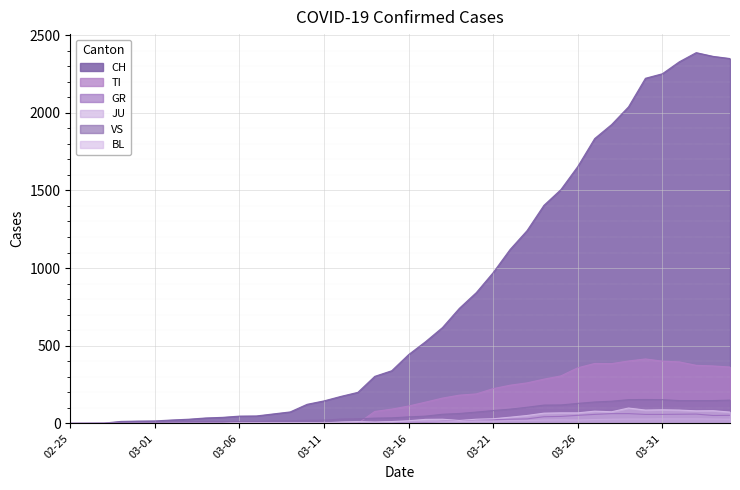

The BL series shows 0 at 02-25. True or false?

True